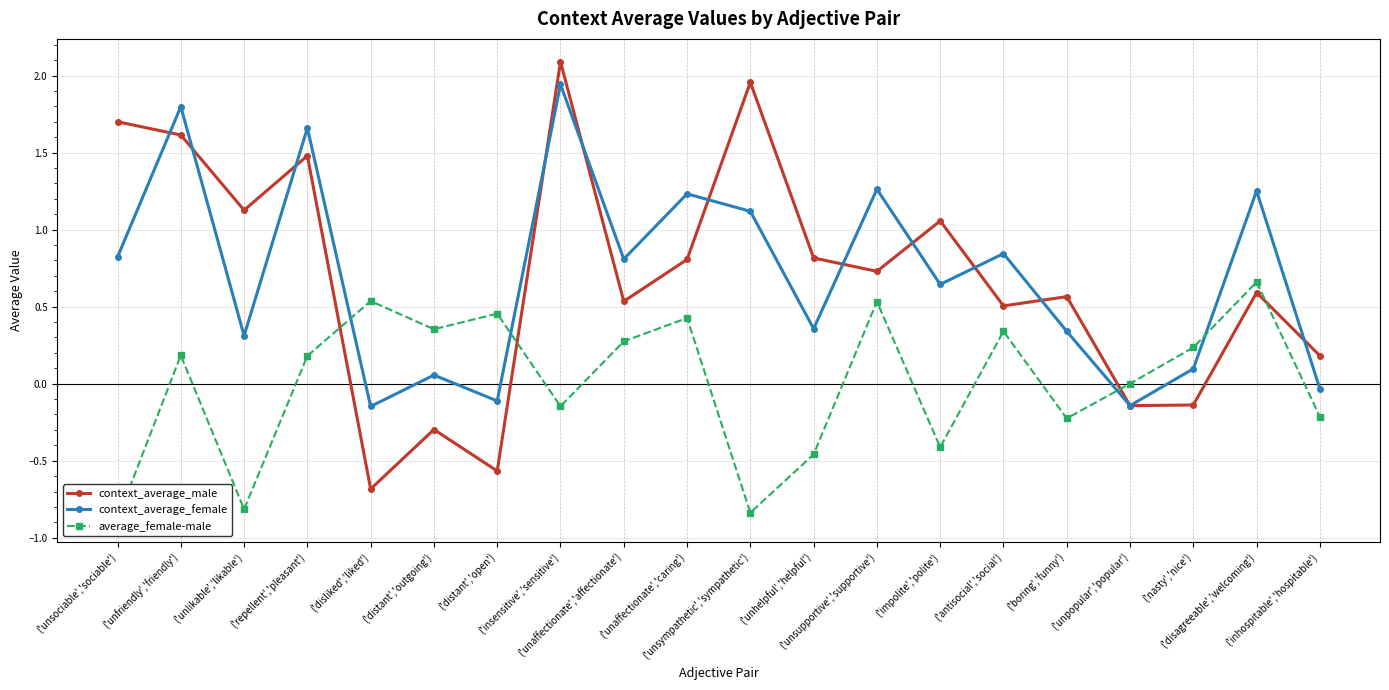

Is it true that context_average_male equals 2.1 at ('insensitive','sensitive')?

True